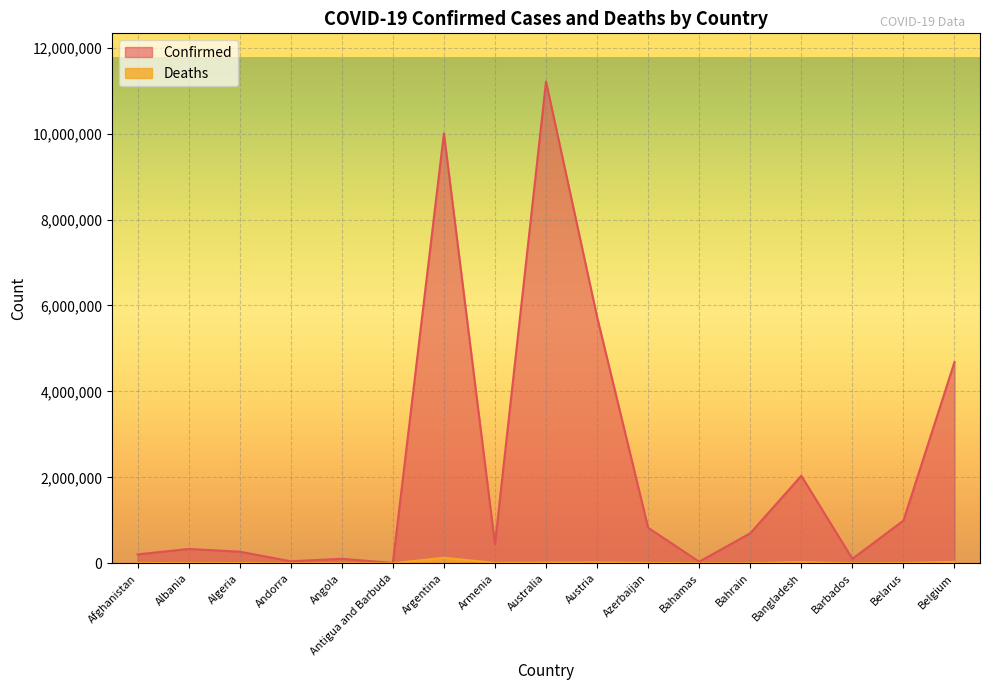

The Confirmed series shows 179597 at Barbados. True or false?

False